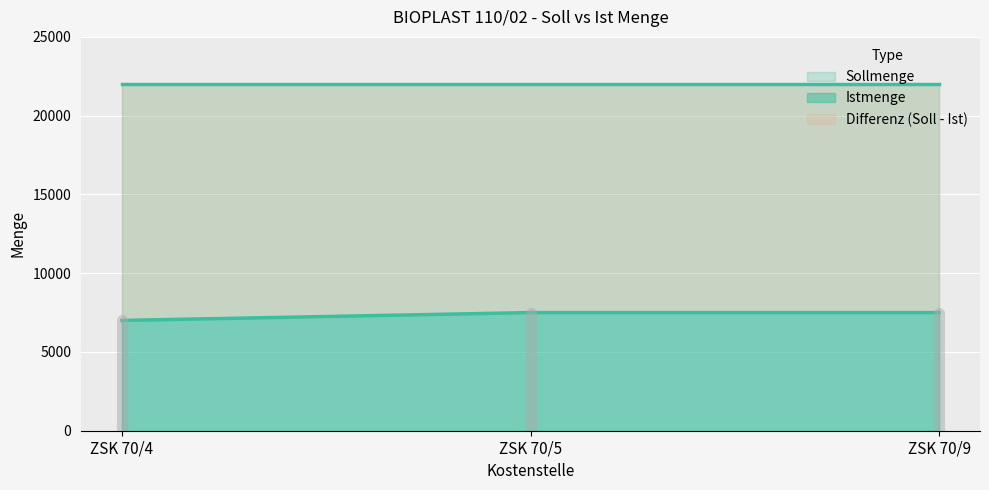

Between ZSK 70/4 and ZSK 70/5, which is larger?

ZSK 70/5